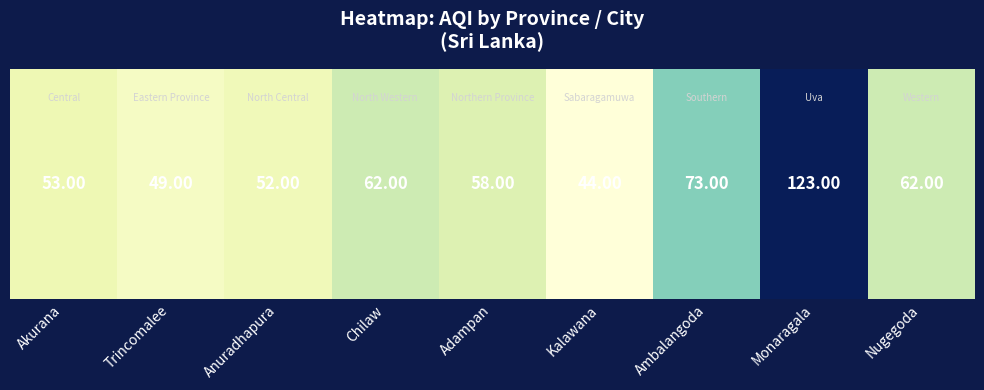

Where is the data nearest to the value 83?

Ambalangoda